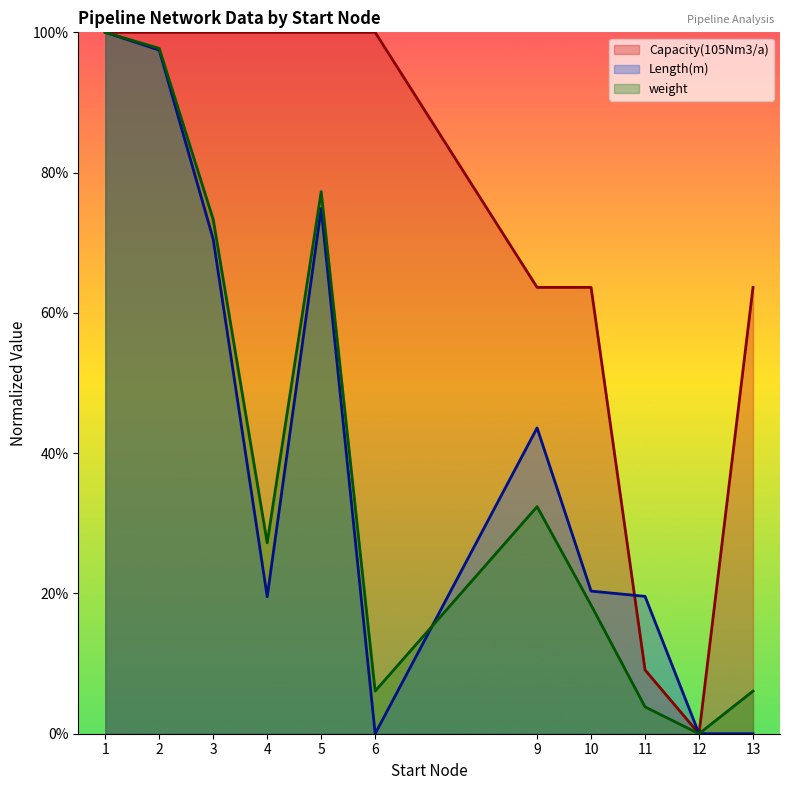

The Length(m) series shows 0.0 at 13. True or false?

True